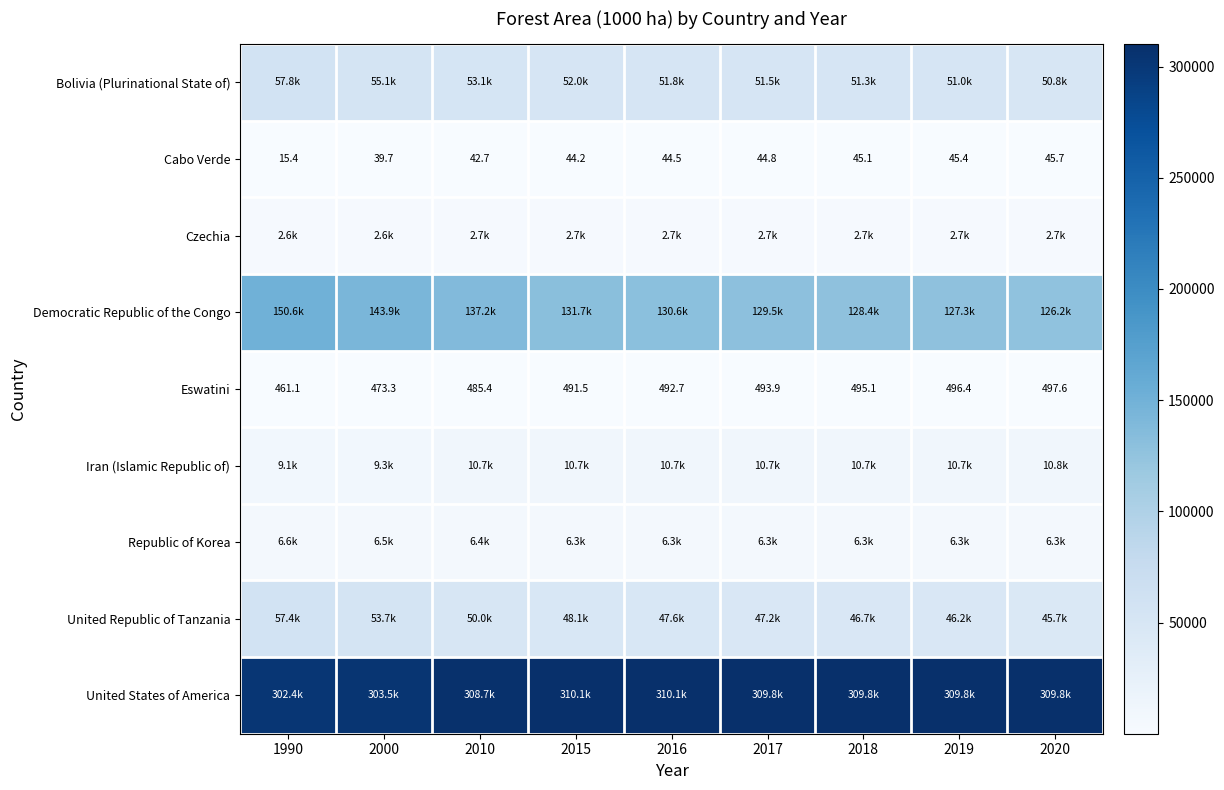

The value of Iran (Islamic Republic of) at 2020 is 10751.9. True or false?

True